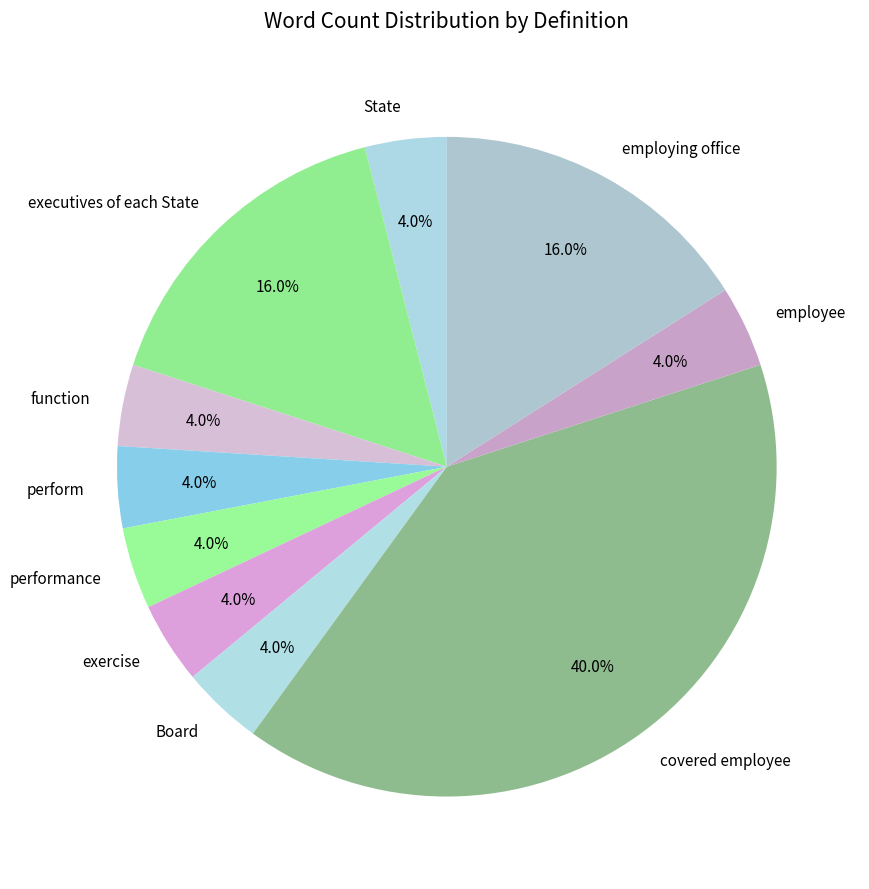

Combined, what portion of the pie is covered employee and Board?

44.0%